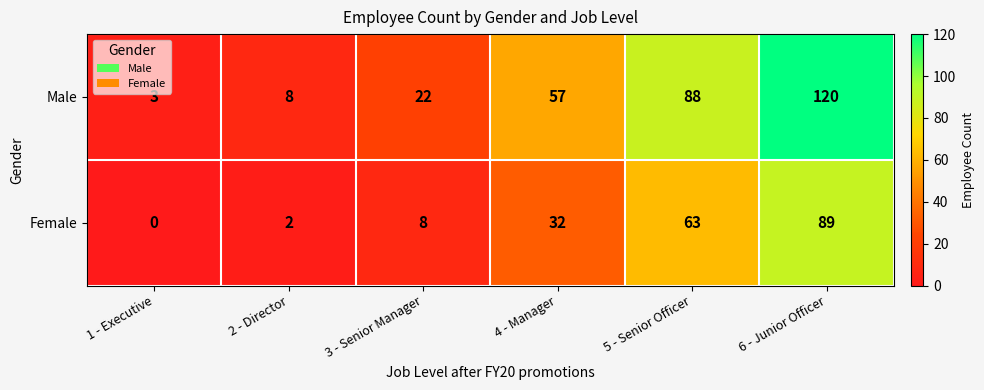

What is the approximate value of Male at 5 - Senior Officer, to the nearest 10?

90